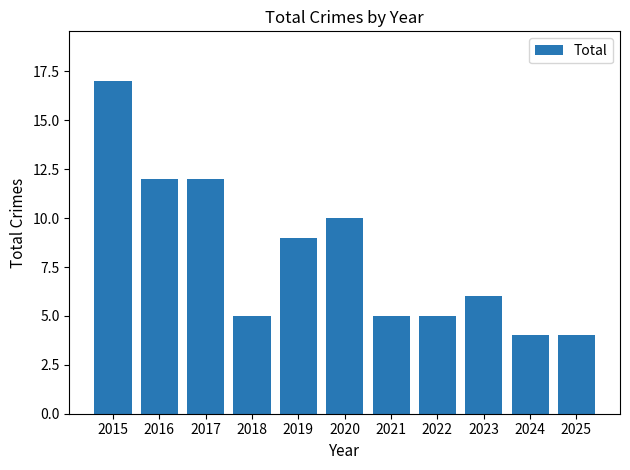

What is the change in value from 2021 to 2023?

+1